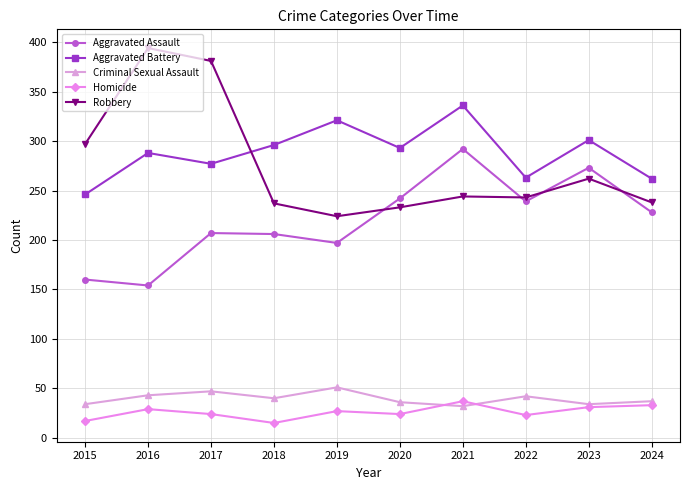

Rank the series by their maximum value, from highest to lowest.

Robbery, Aggravated Battery, Aggravated Assault, Criminal Sexual Assault, Homicide